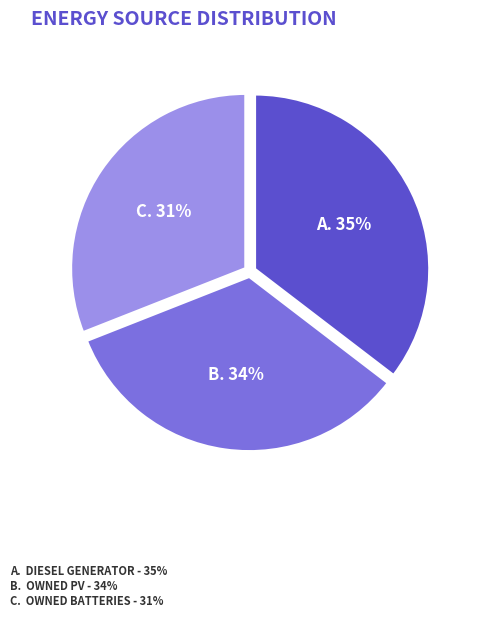

To the nearest percent, what is the average slice percentage?

33%